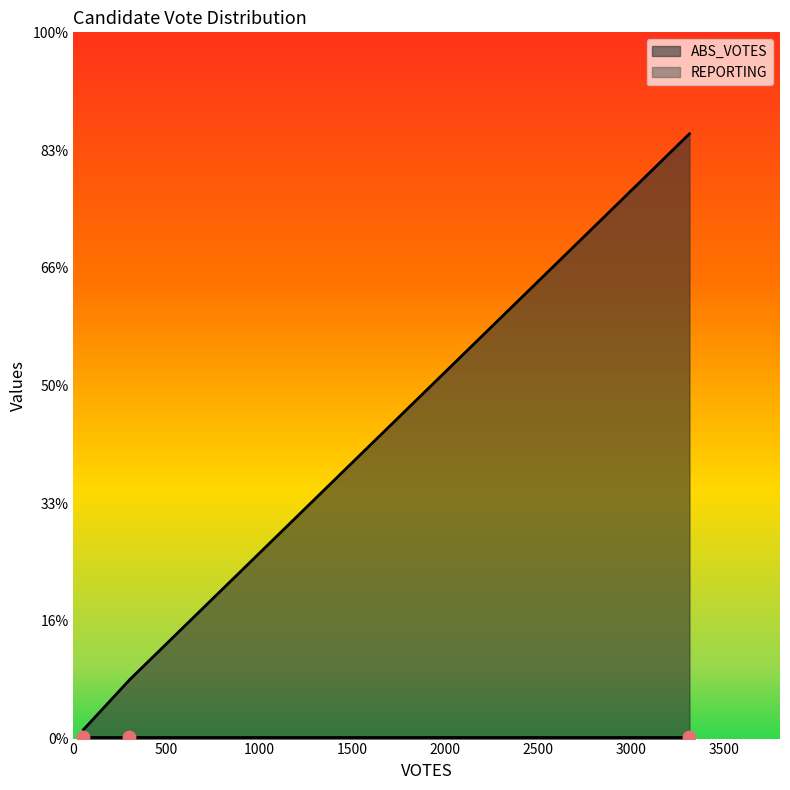

Which series has the largest Y range (max minus min)?

ABS_VOTES